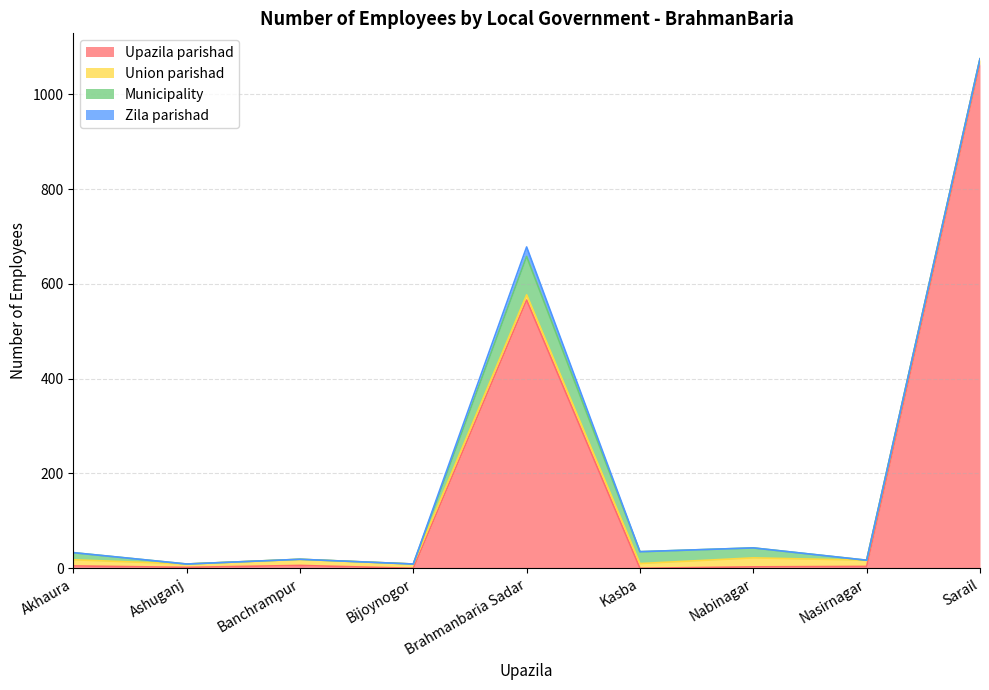

Which category has the lowest value in the Zila parishad series?

Akhaura